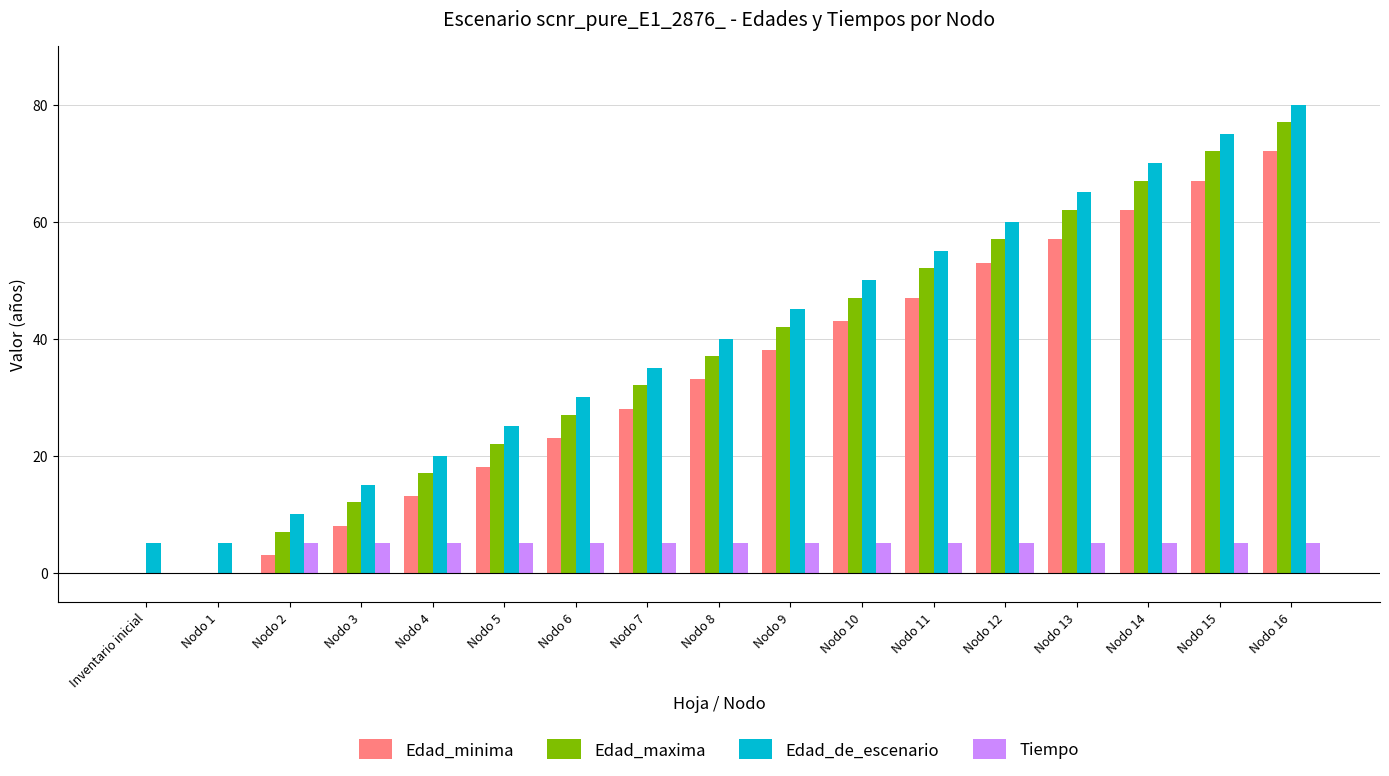

Reading left to right, list all the values displayed in this chart.

Edad_minima: Inventario inicial=0	Nodo 1=0	Nodo 2=3	Nodo 3=8	Nodo 4=13	Nodo 5=18	Nodo 6=23	Nodo 7=28	Nodo 8=33	Nodo 9=38	Nodo 10=43	Nodo 11=47	Nodo 12=53	Nodo 13=57	Nodo 14=62	Nodo 15=67	Nodo 16=72
Edad_maxima: Inventario inicial=0	Nodo 1=0	Nodo 2=7	Nodo 3=12	Nodo 4=17	Nodo 5=22	Nodo 6=27	Nodo 7=32	Nodo 8=37	Nodo 9=42	Nodo 10=47	Nodo 11=52	Nodo 12=57	Nodo 13=62	Nodo 14=67	Nodo 15=72	Nodo 16=77
Edad_de_escenario: Inventario inicial=5	Nodo 1=5	Nodo 2=10	Nodo 3=15	Nodo 4=20	Nodo 5=25	Nodo 6=30	Nodo 7=35	Nodo 8=40	Nodo 9=45	Nodo 10=50	Nodo 11=55	Nodo 12=60	Nodo 13=65	Nodo 14=70	Nodo 15=75	Nodo 16=80
Tiempo: Inventario inicial=0	Nodo 1=0	Nodo 2=5	Nodo 3=5	Nodo 4=5	Nodo 5=5	Nodo 6=5	Nodo 7=5	Nodo 8=5	Nodo 9=5	Nodo 10=5	Nodo 11=5	Nodo 12=5	Nodo 13=5	Nodo 14=5	Nodo 15=5	Nodo 16=5